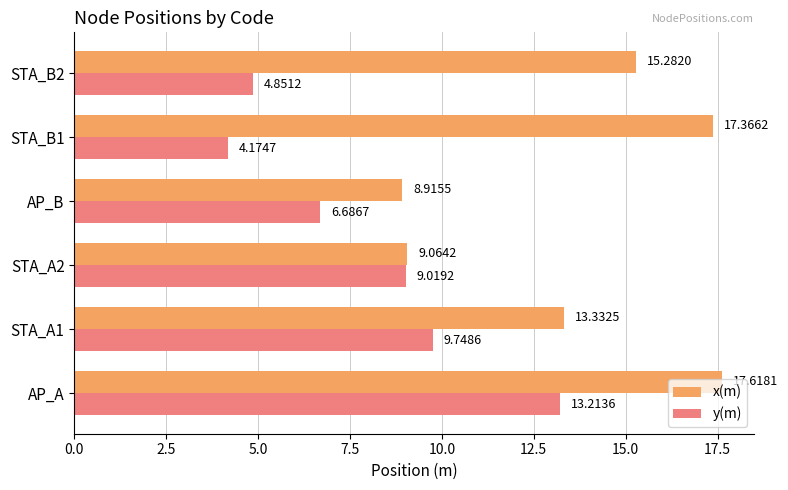

Rank the series at STA_B2 from lowest to highest value.

y(m), x(m)